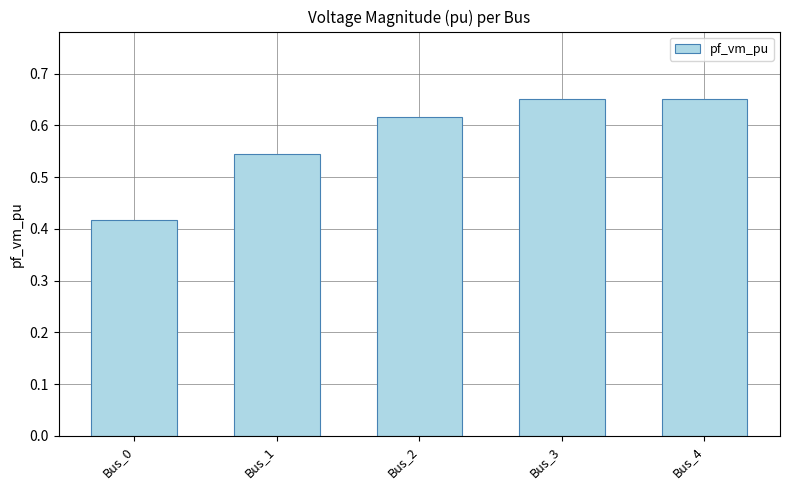

Which category has the lowest value across all series?

Bus_0